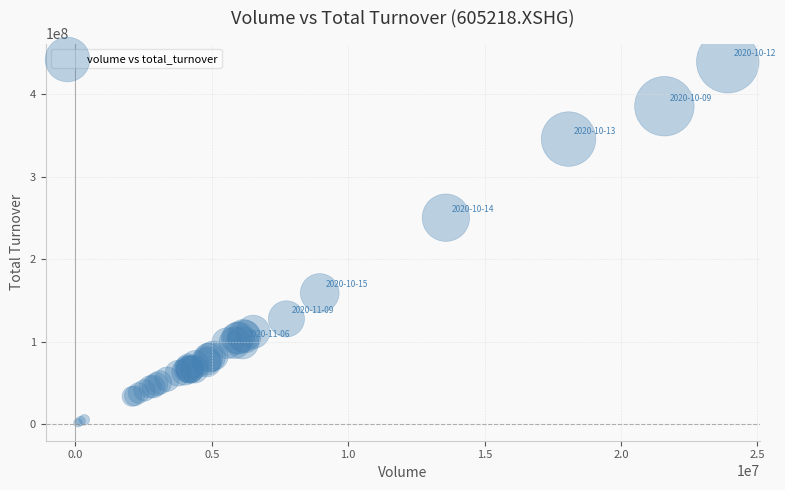

What Y value in the scatter plot is closest to 220550474?

250272726